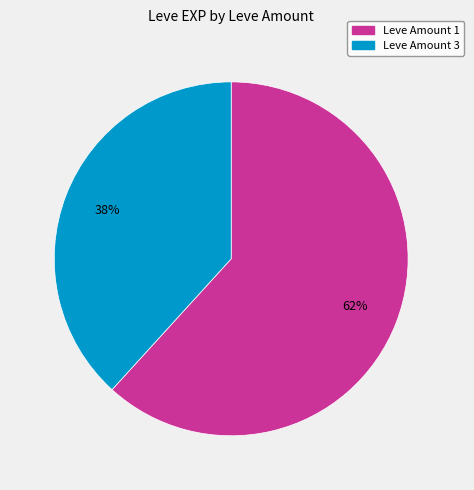

To the nearest percent, what is the average slice percentage?

50%